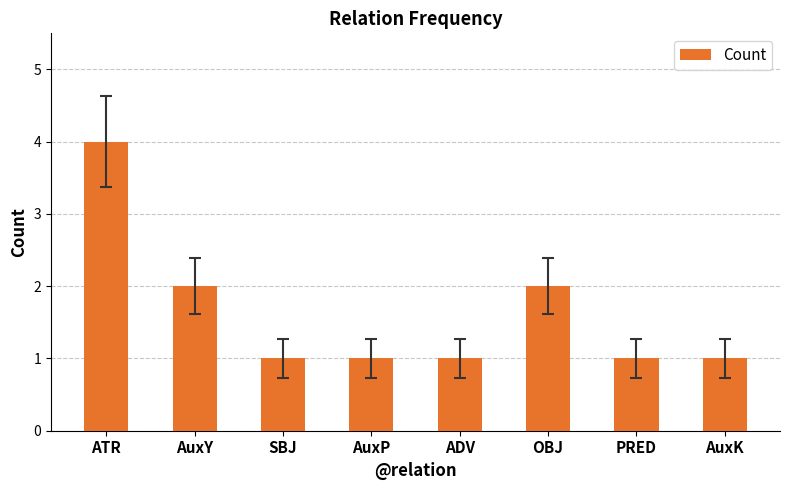

What is the value of the 3rd bar from the left?

1